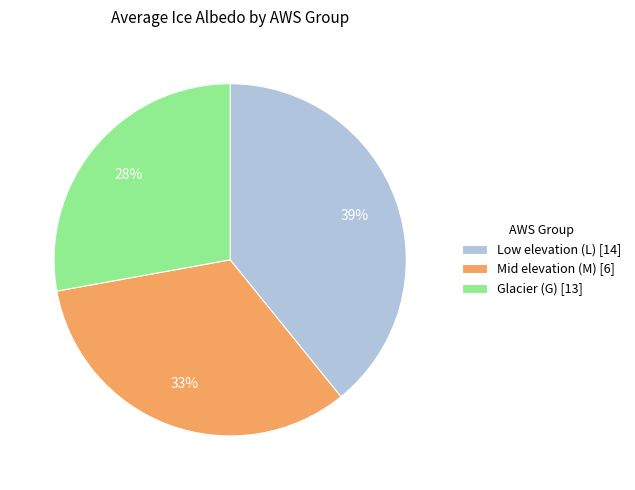

To the nearest percent, what portion does Mid elevation (M) [6] represent?

33%